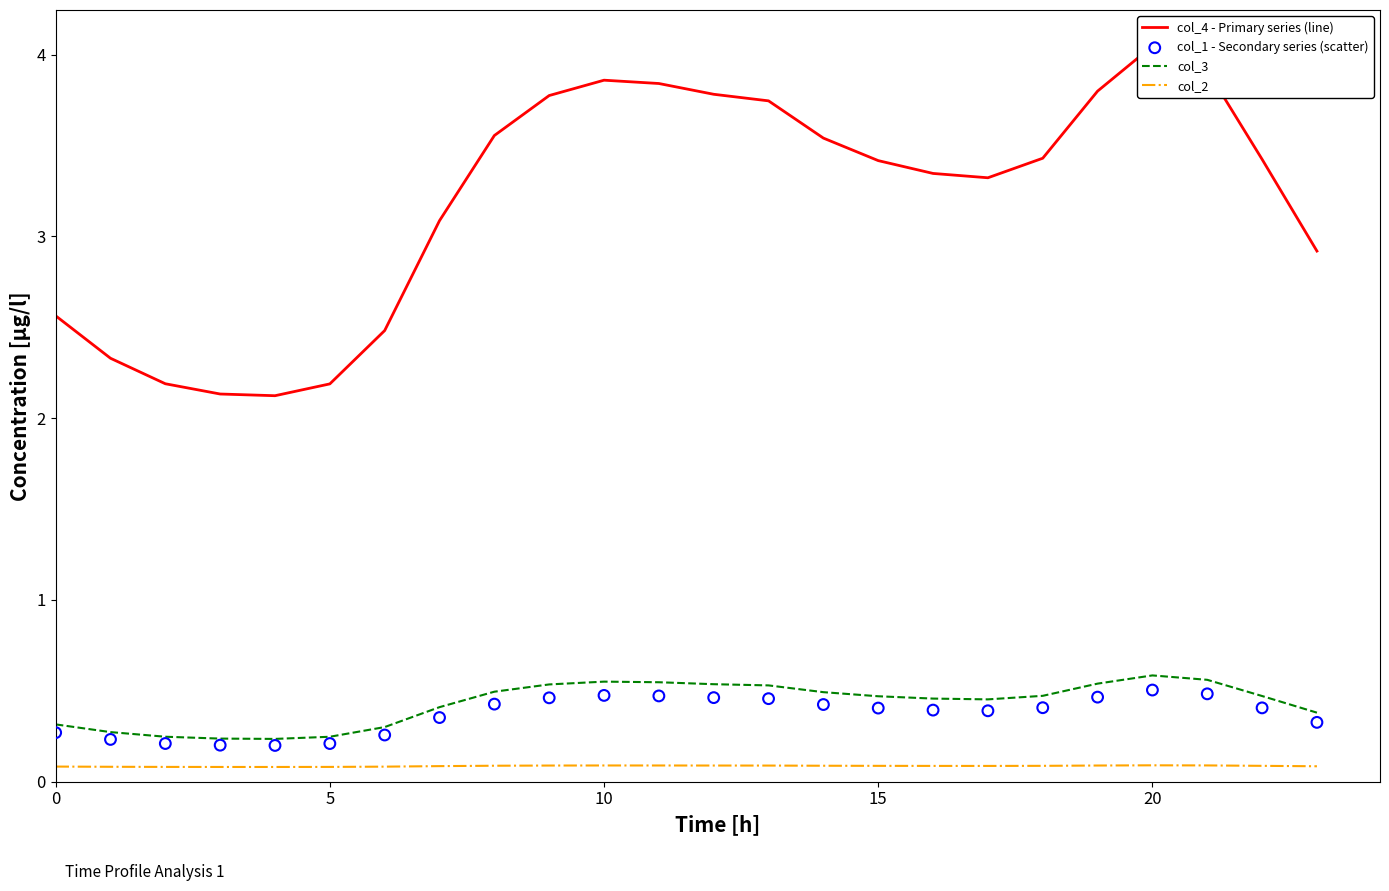

At how many categories does at least one series exceed 3?

16